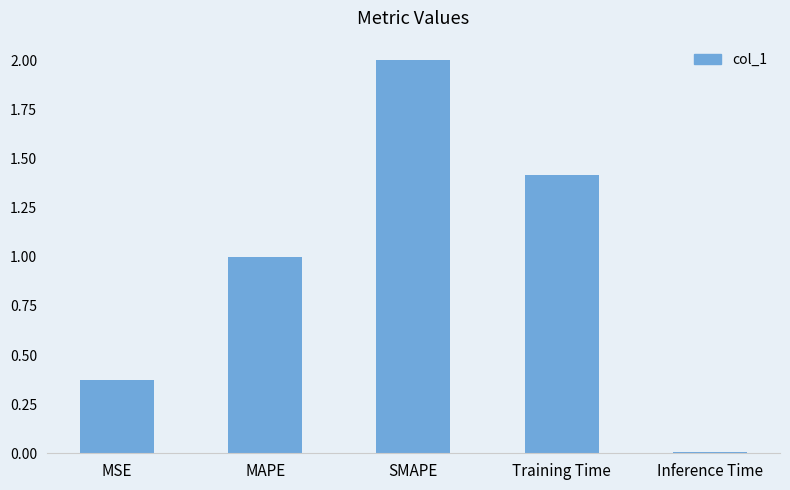

What is the change in value from SMAPE to Training Time?

-0.6